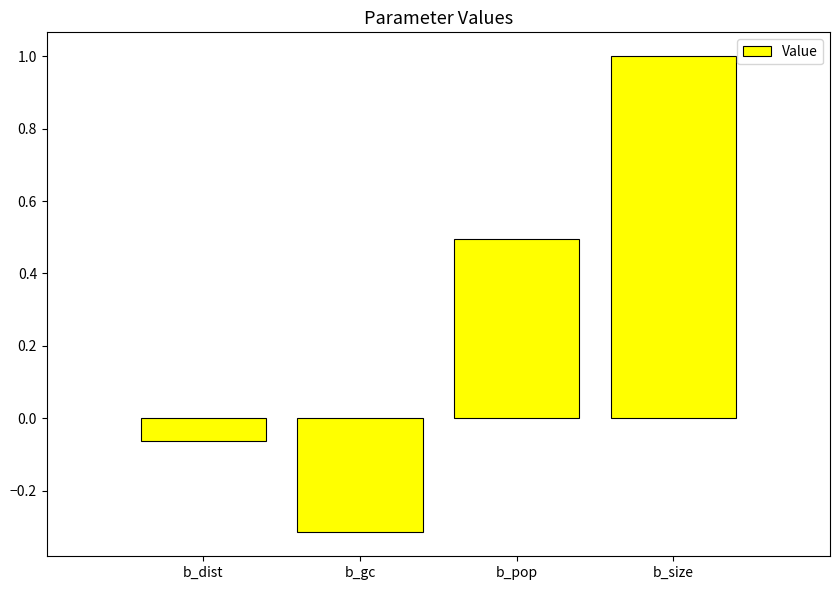

How many values are below zero?

2